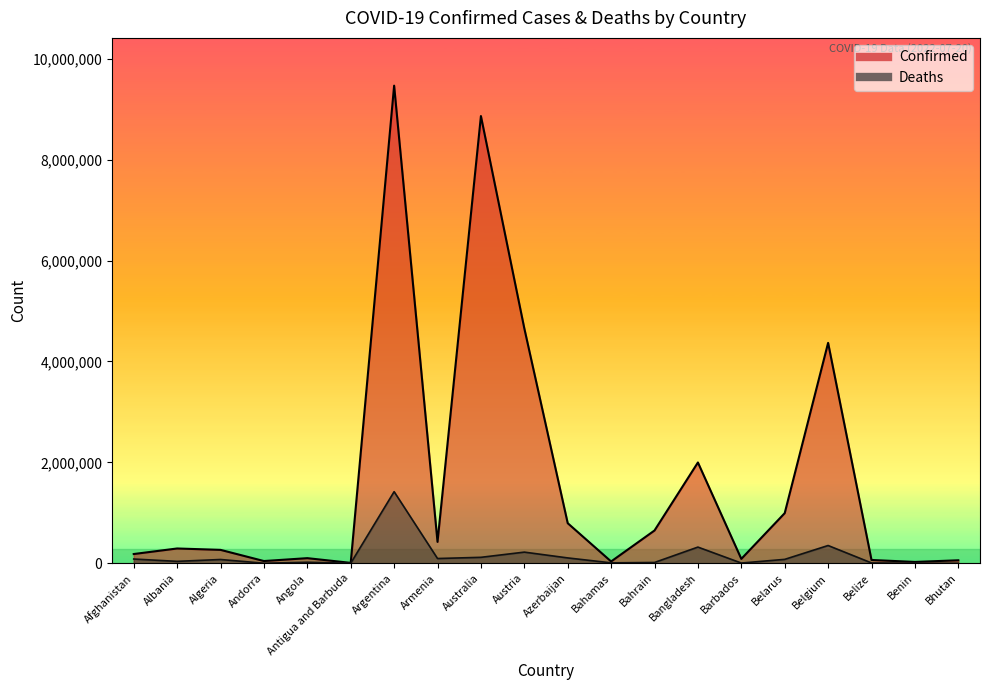

Reading right to left, what are all the values shown in this chart?

Confirmed: Bhutan=60109.0	Benin=27216.0	Belize=66179.0	Belgium=4368611.0	Belarus=994037.0	Barbados=87754.0	Bangladesh=1998291.0	Bahrain=650625.0	Bahamas=36435.0	Azerbaijan=794913.0	Austria=4655677.0	Australia=8863178.0	Armenia=424400.0	Argentina=9465827.0	Antigua and Barbuda=8712.0	Angola=102209.0	Andorra=45061.0	Algeria=266487.0	Albania=293917.0	Afghanistan=183908.0
Deaths: Bhutan=230.8	Benin=1791.3	Belize=7472.9	Belgium=352644.2	Belarus=78223.7	Barbados=5264.0	Bangladesh=321433.8	Bahrain=16550.3	Bahamas=9033.4	Azerbaijan=106895.5	Austria=221725.5	Australia=118621.4	Armenia=94829.0	Argentina=1419874.1	Antigua and Barbuda=1582.5	Angola=21012.1	Andorra=1681.4	Algeria=75553.3	Albania=38650.3	Afghanistan=85015.3